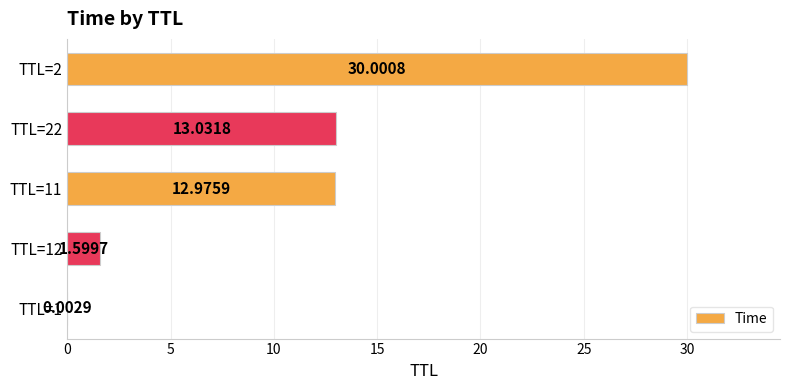

What is the sum of the values at TTL=2 and TTL=12?

31.6